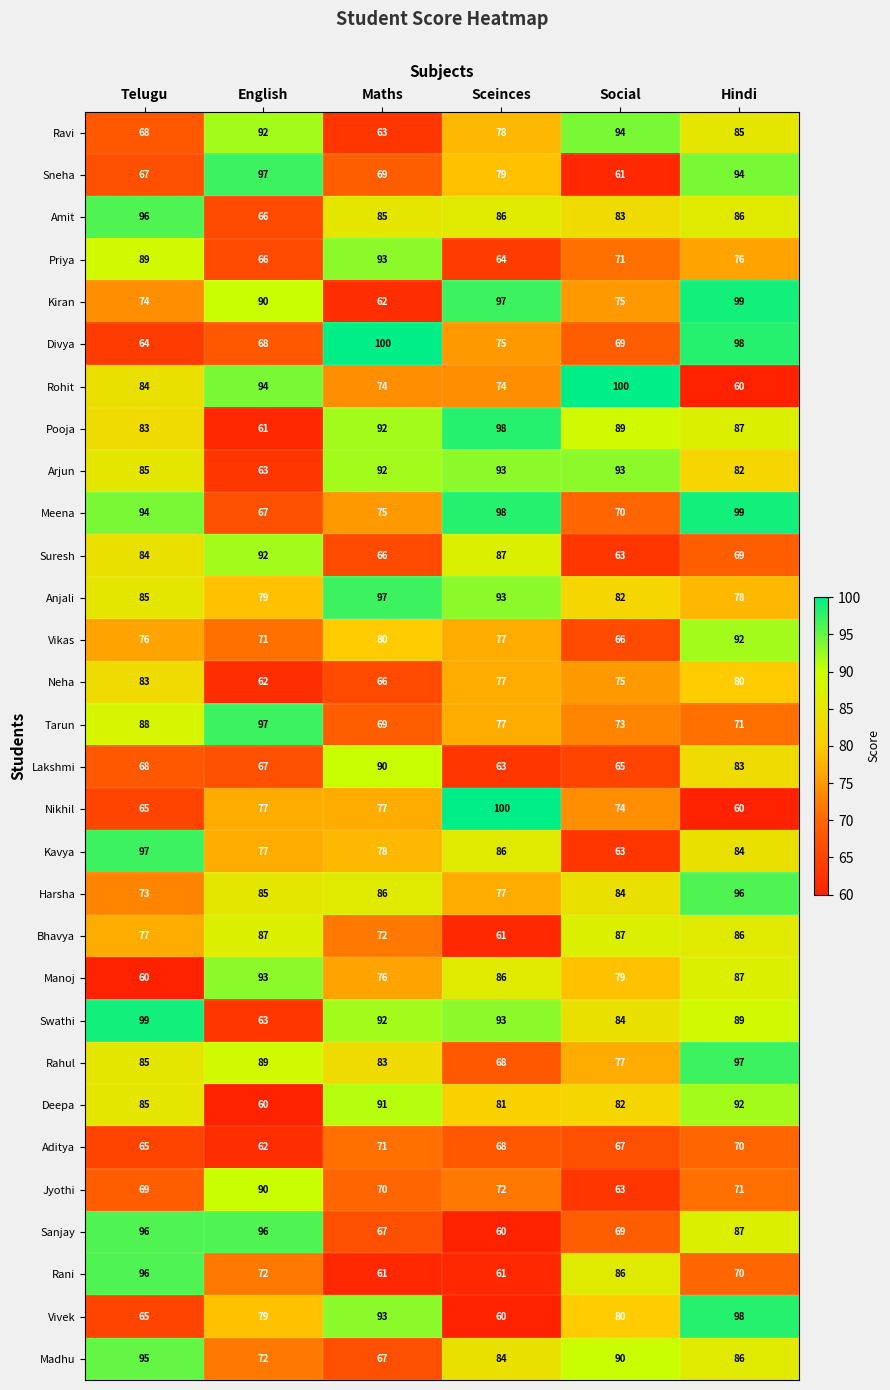

Count the number of categories in the chart.

6